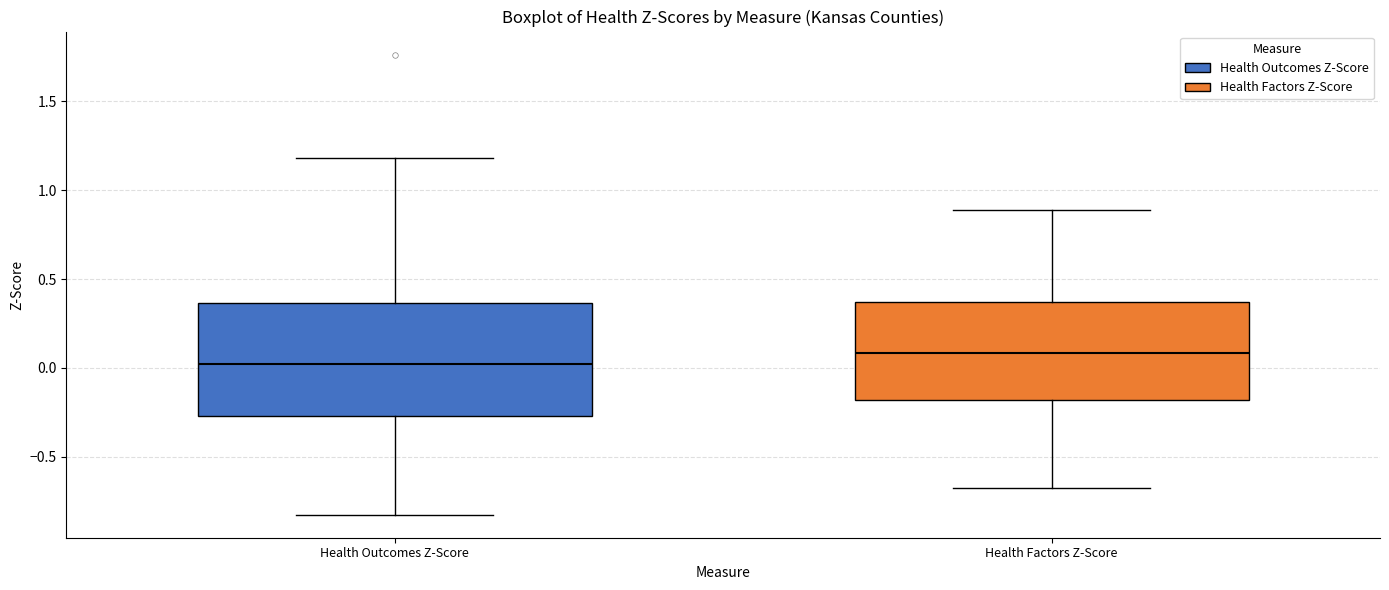

Comparing the boxes themselves (not the whiskers), which one is the tallest?

Health Outcomes Z-Score